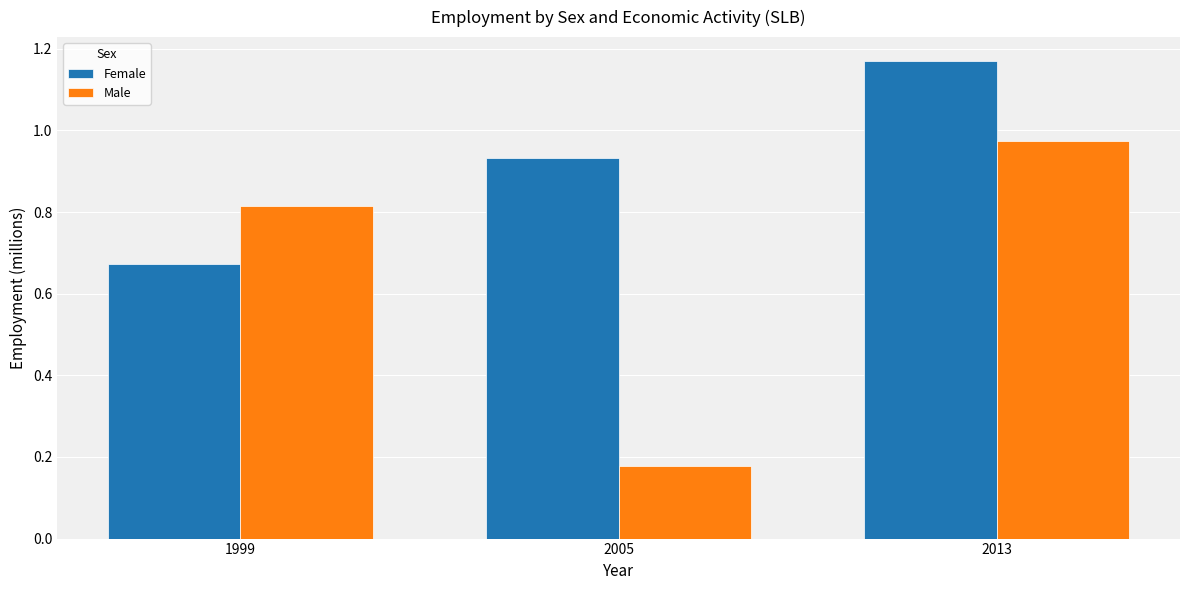

Which label corresponds to the smallest value in the chart?

2005